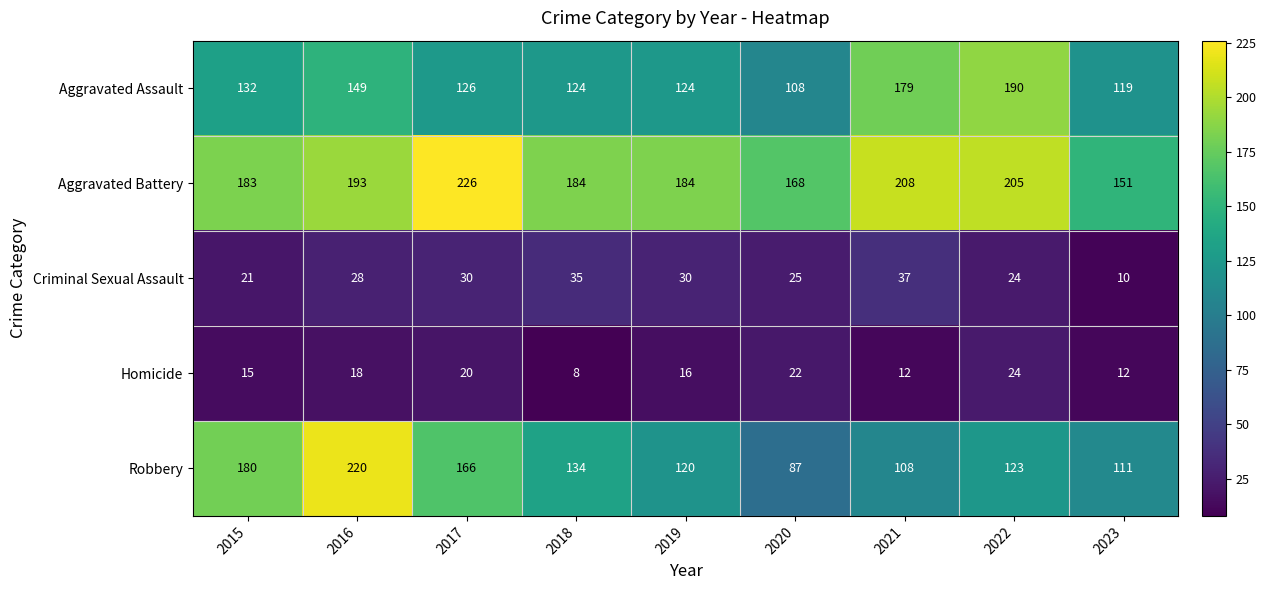

Is it true that Aggravated Assault equals 168 at 2020?

False